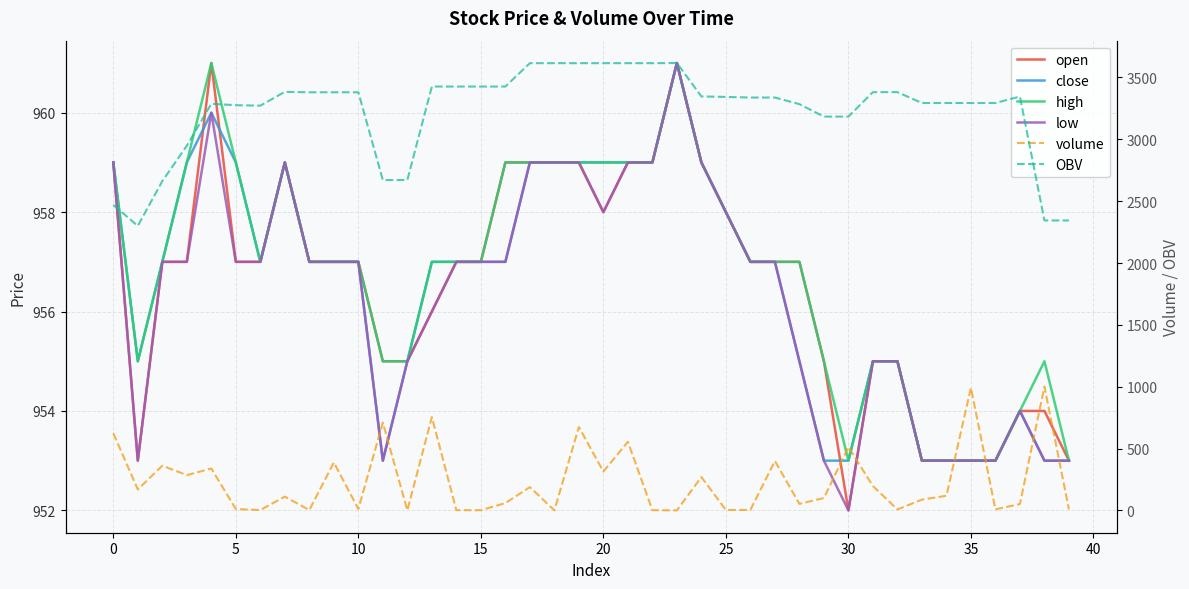

List the series in order of their peak value, lowest first.

open, close, high, low, volume, OBV